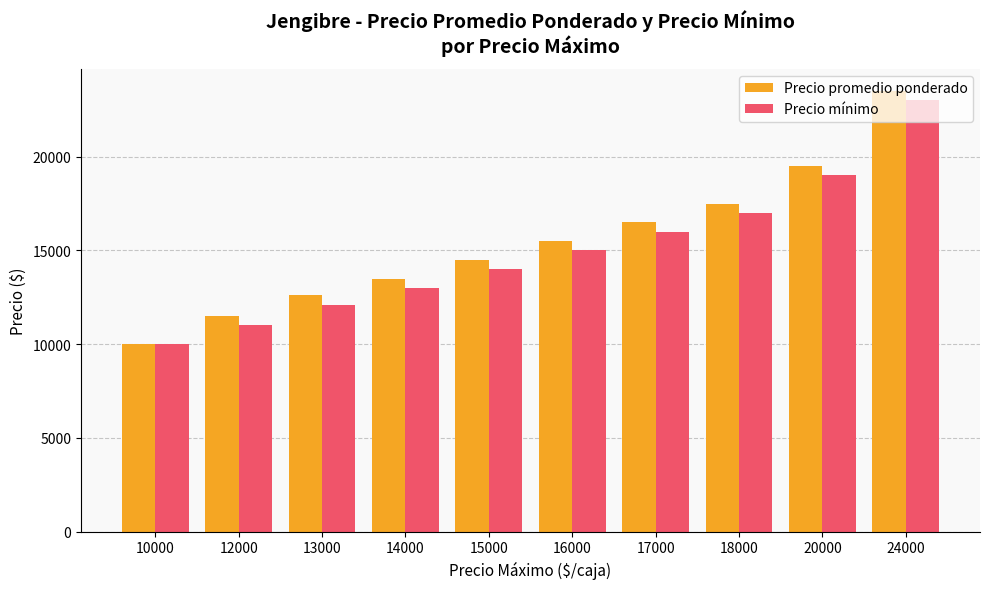

True or false: Precio promedio ponderado has a value of 10000 at 10000.

True